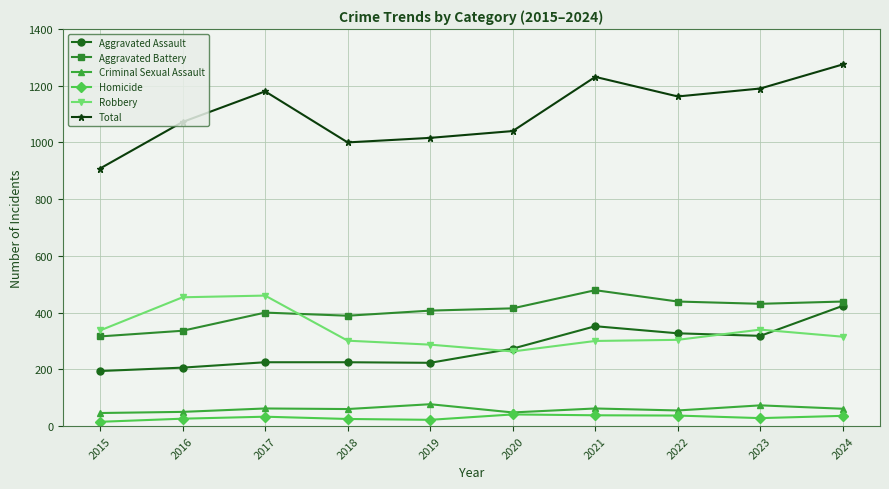

How many categories are shown in the chart?

10